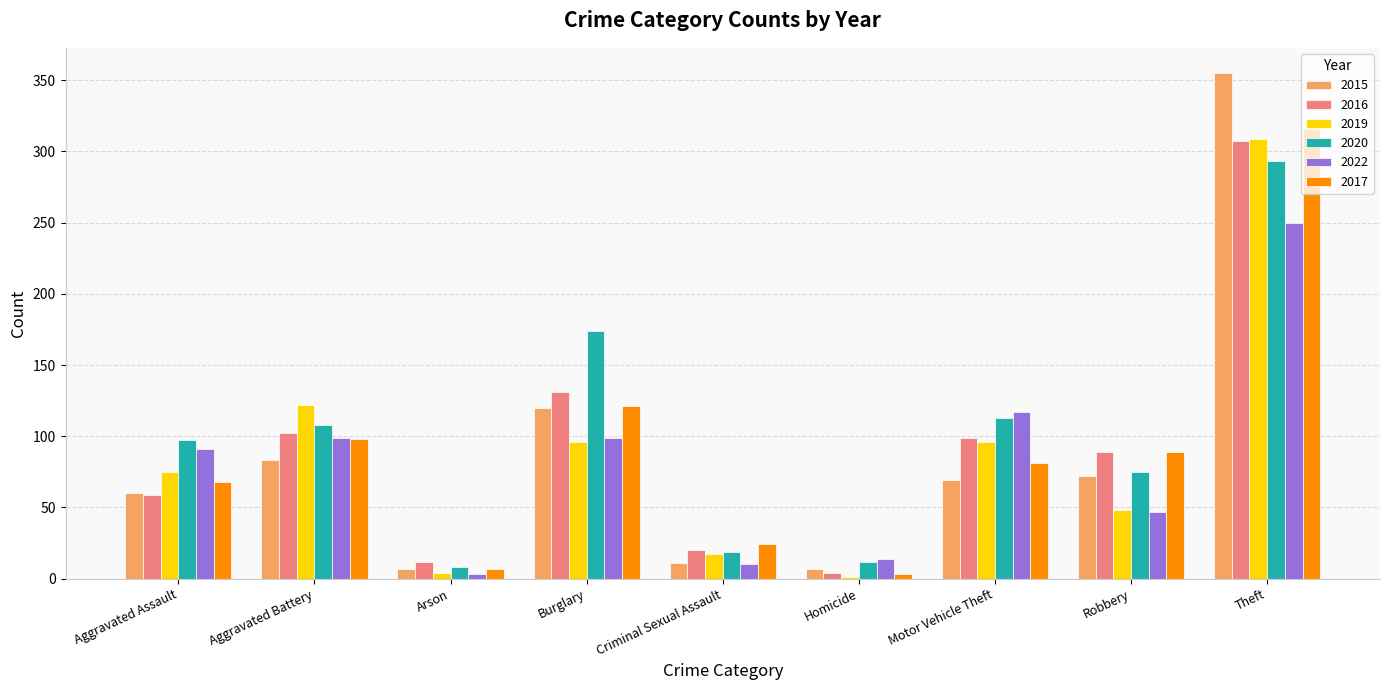

How many groups of bars are there?

9